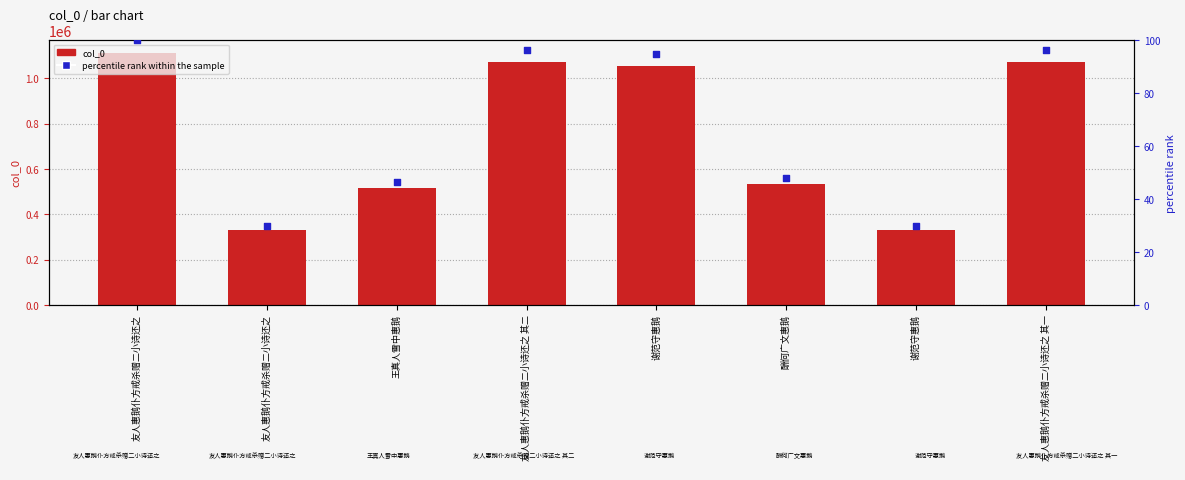

Which series contains the lowest Y value?

percentile rank within the sample